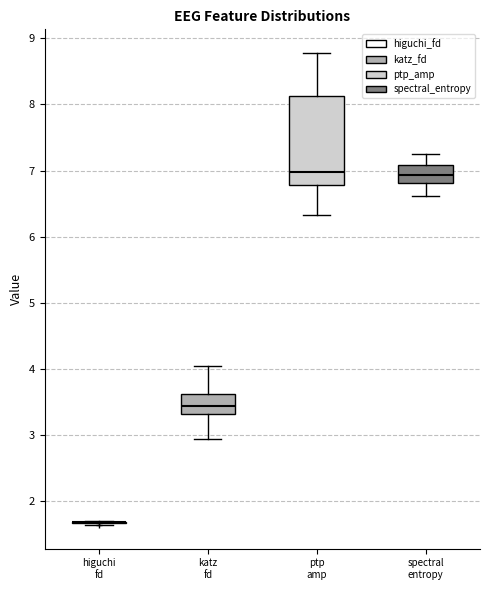

Which box is the tallest, from its lower edge to its upper edge?

ptp amp